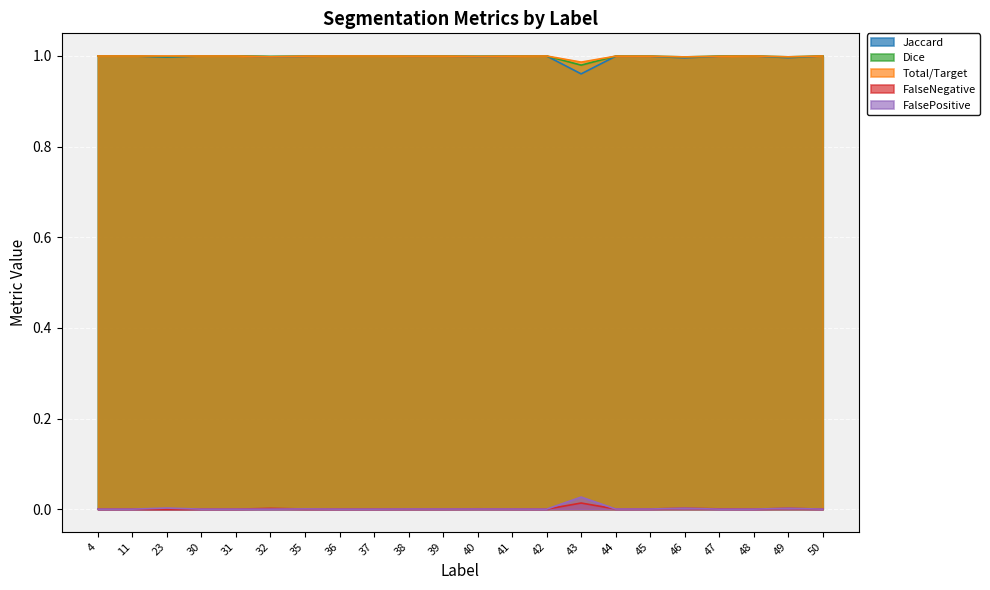

Does the chart display data point markers on the line(s)?

No